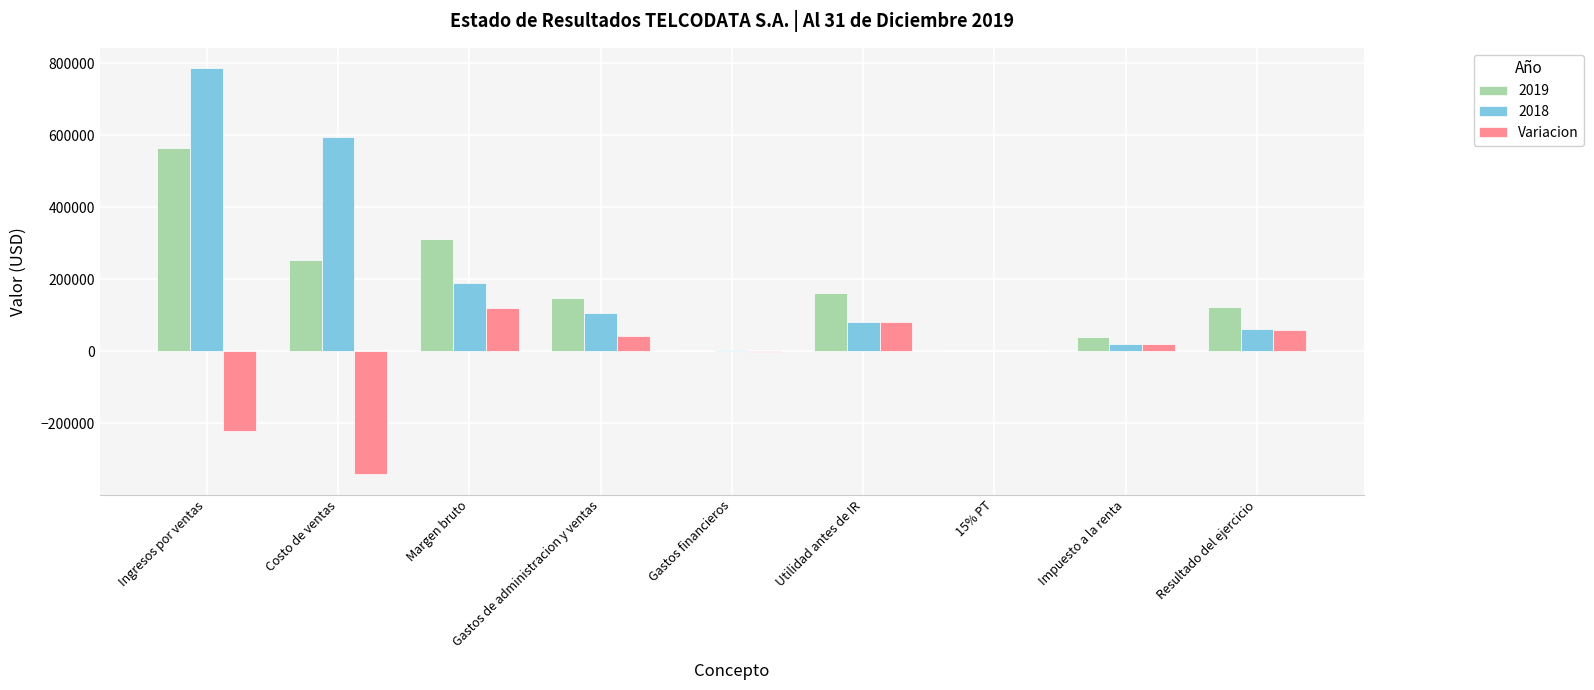

The value of 2019 at 15% PT is 0.0. True or false?

True